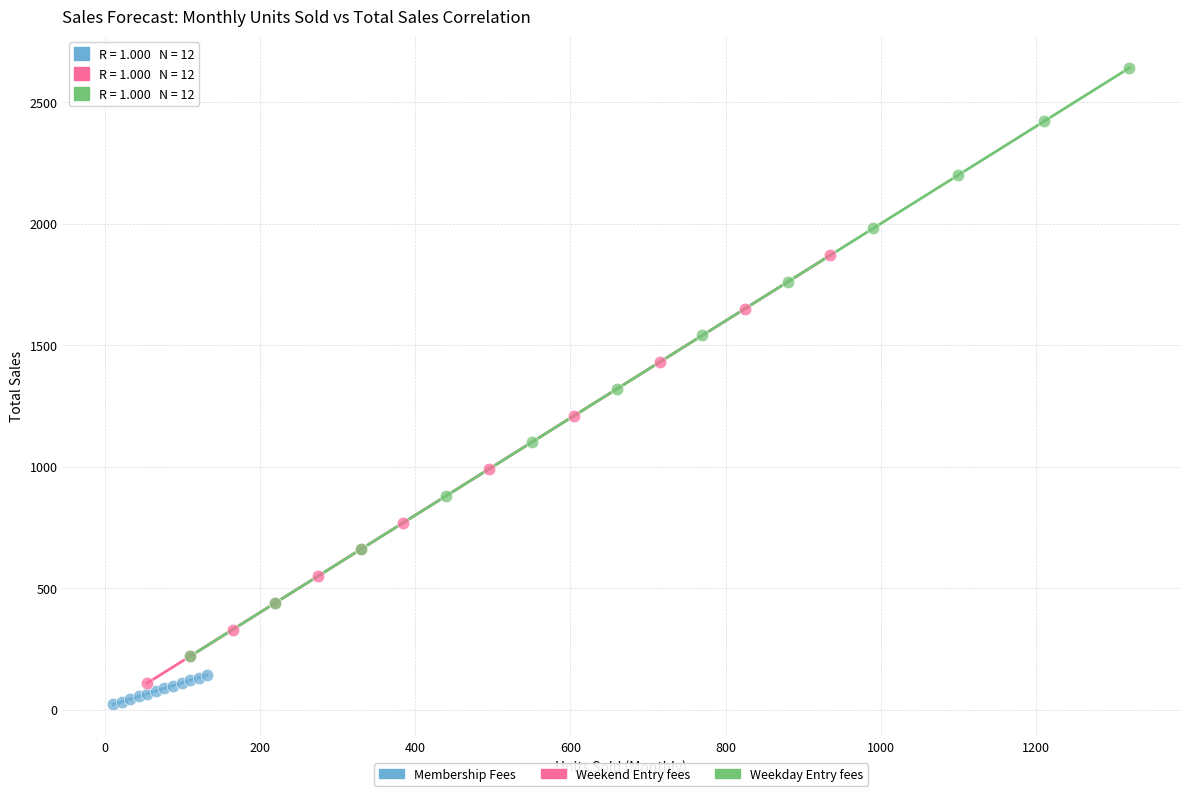

Which series contains the highest Y value?

Weekday Entry fees